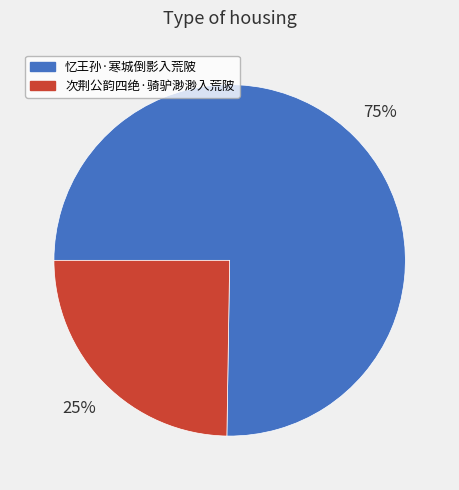

How many slices are in this pie chart?

2